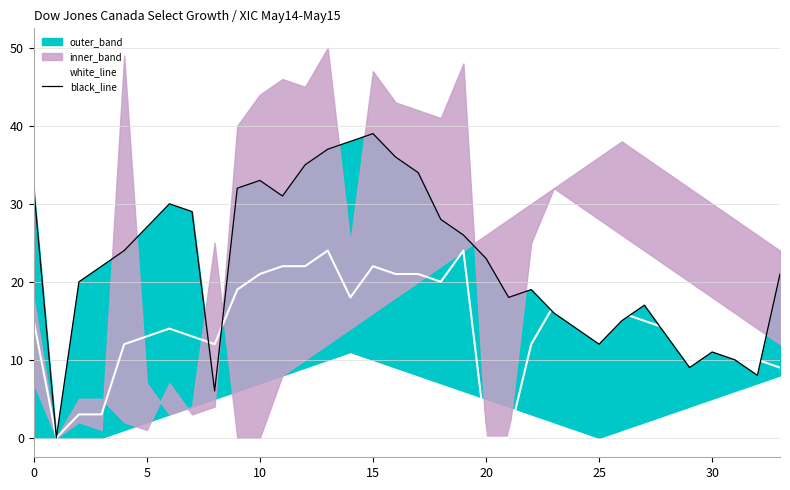

What is the maximum value for white_line?

24